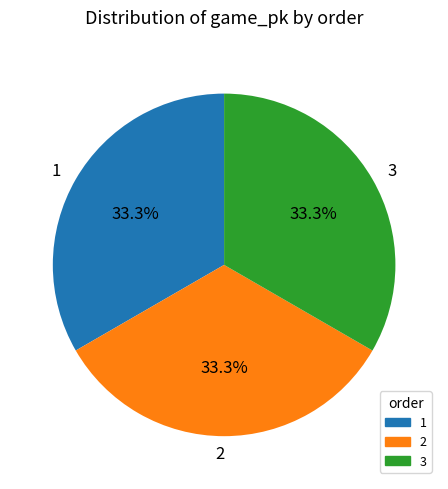

What portion of the pie excludes 3?

66.7%